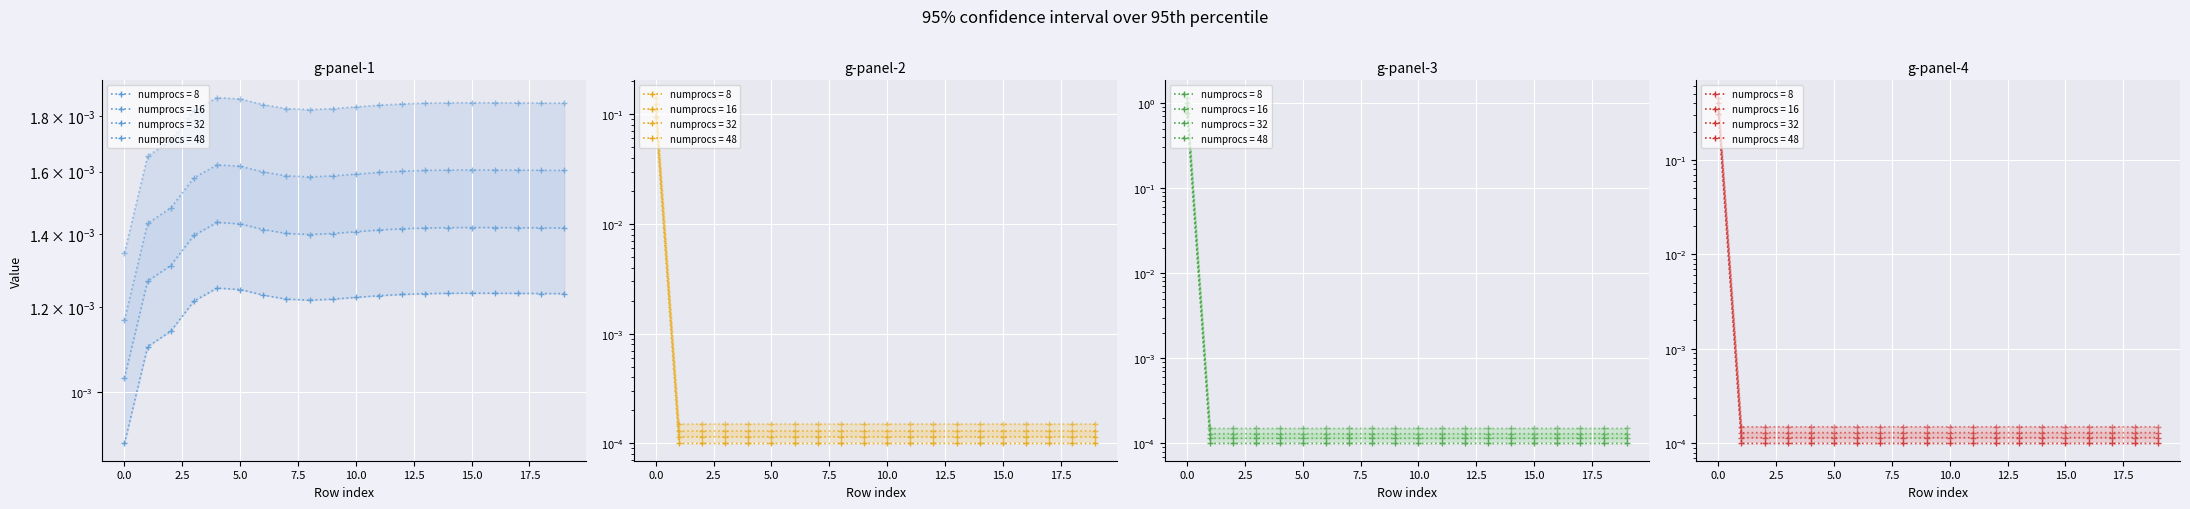

True or false: LLD_10 and LLD_3 cross at least once.

False